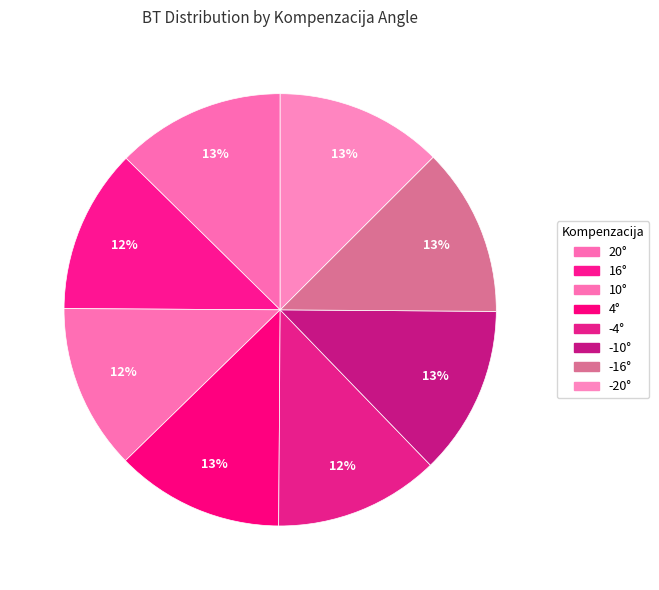

What is the total percentage of 10° and -4°?

24.7%